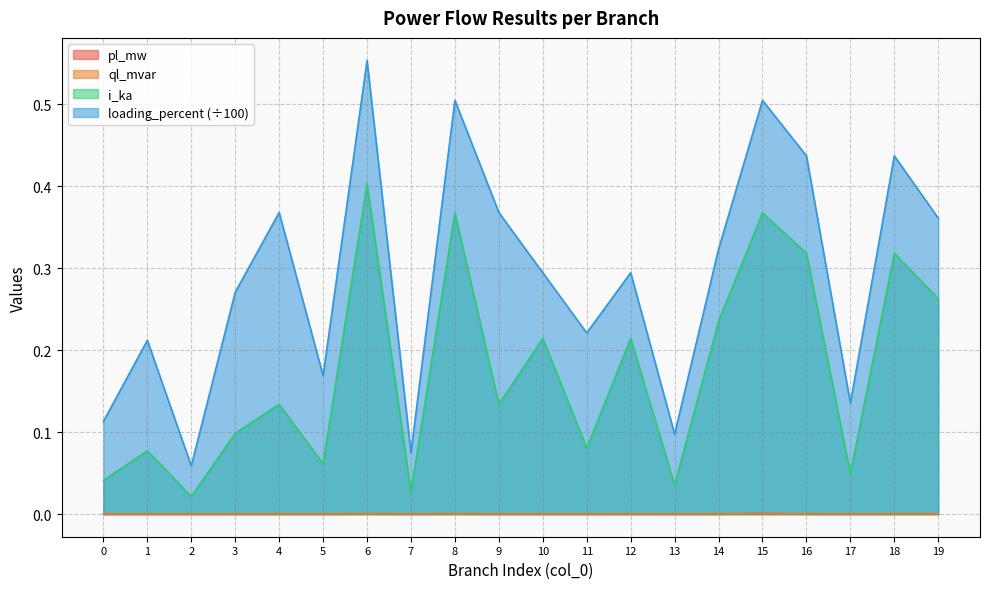

List the labels in order of pl_mw value, smallest first.

7, 2, 17, 13, 0, 1, 11, 9, 5, 3, 12, 10, 4, 14, 18, 19, 16, 8, 6, 15